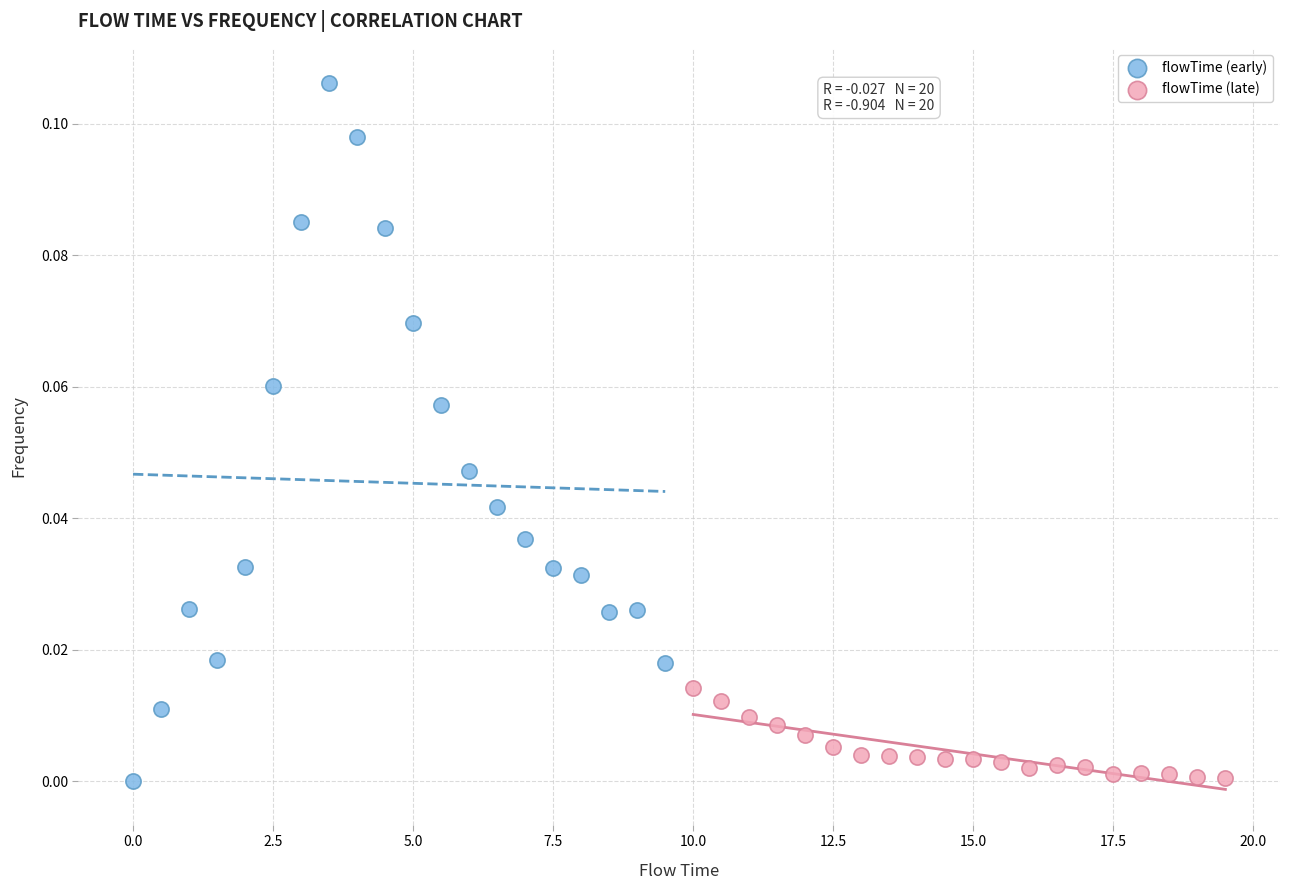

Which series reaches the maximum Y coordinate?

flowTime (early)